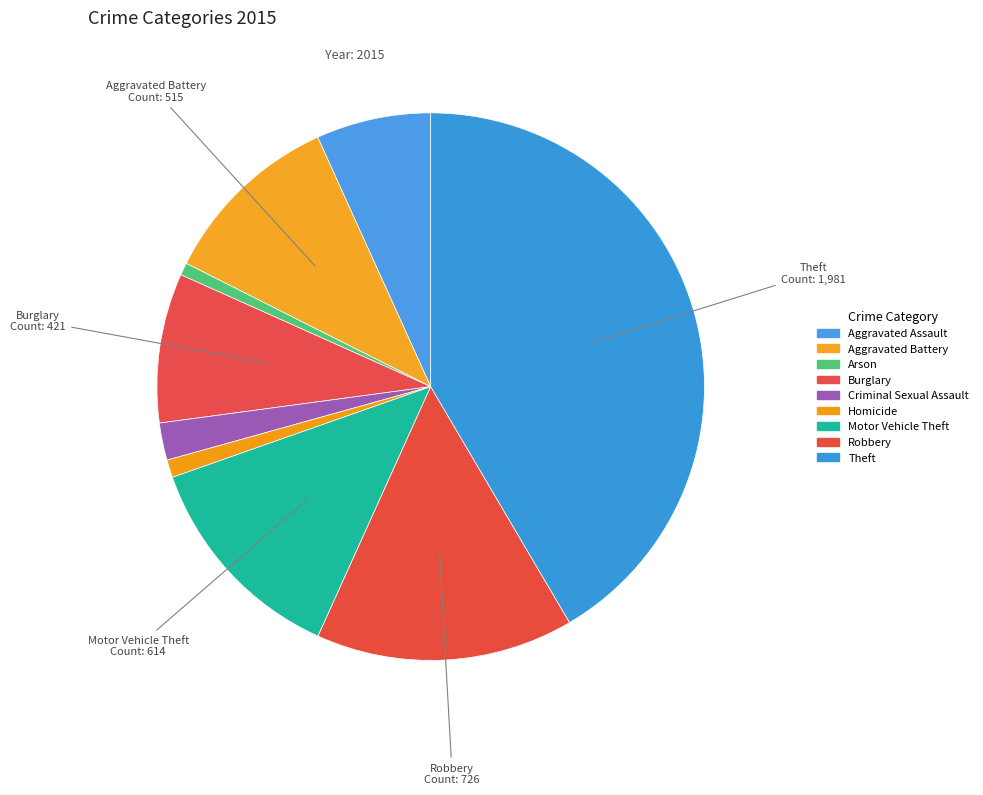

How many segments does this pie chart have?

9